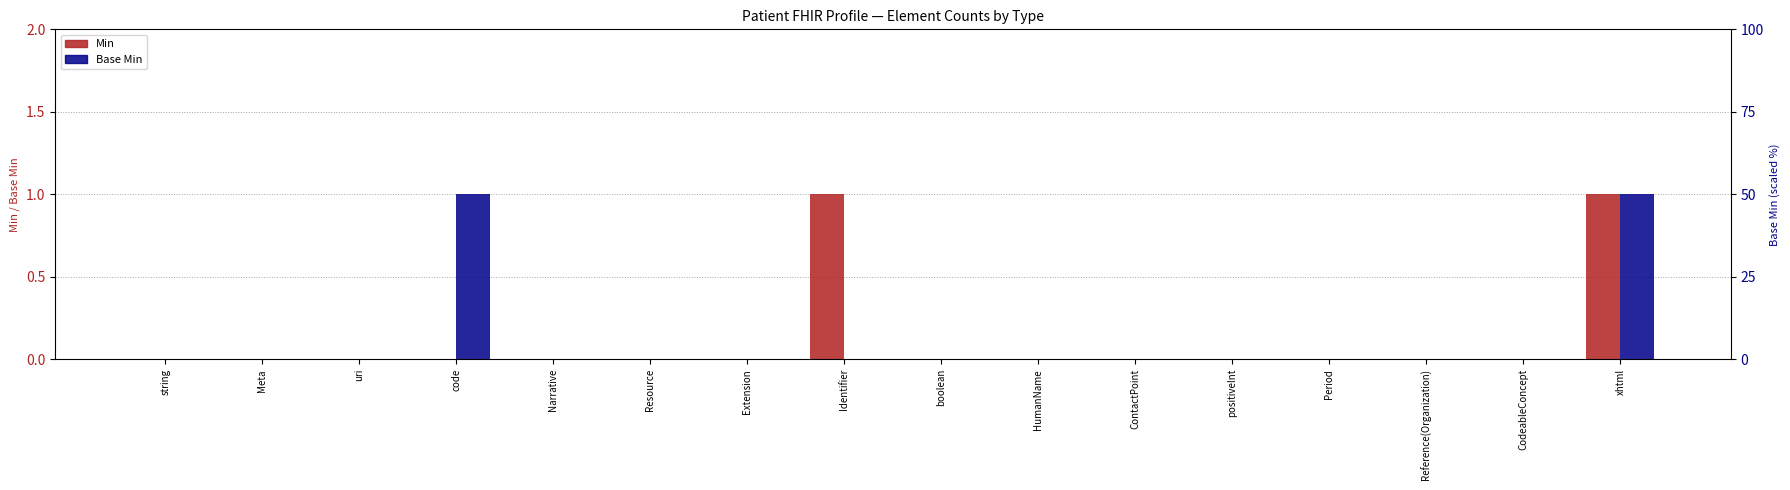

How many positive values does the Min series have?

2